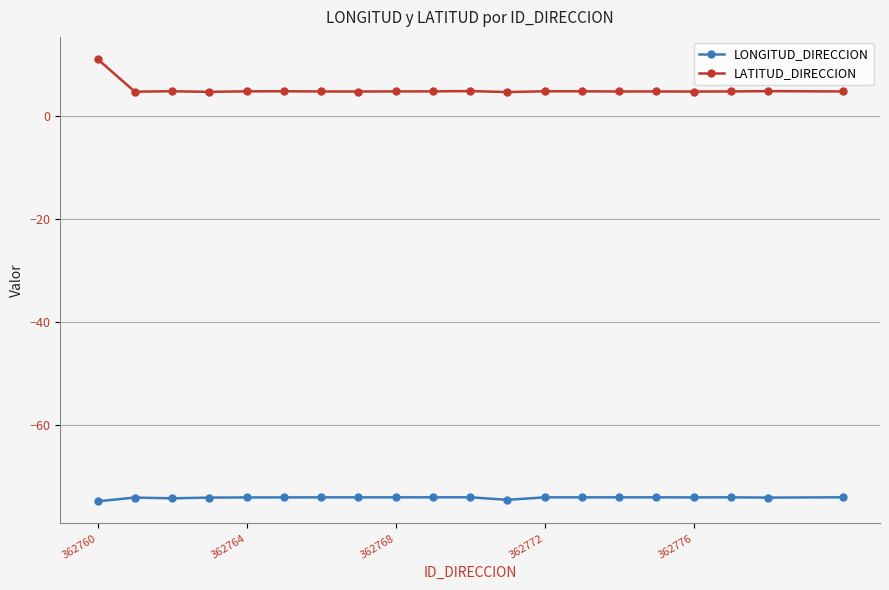

Which series has the widest spread of values?

LATITUD_DIRECCION